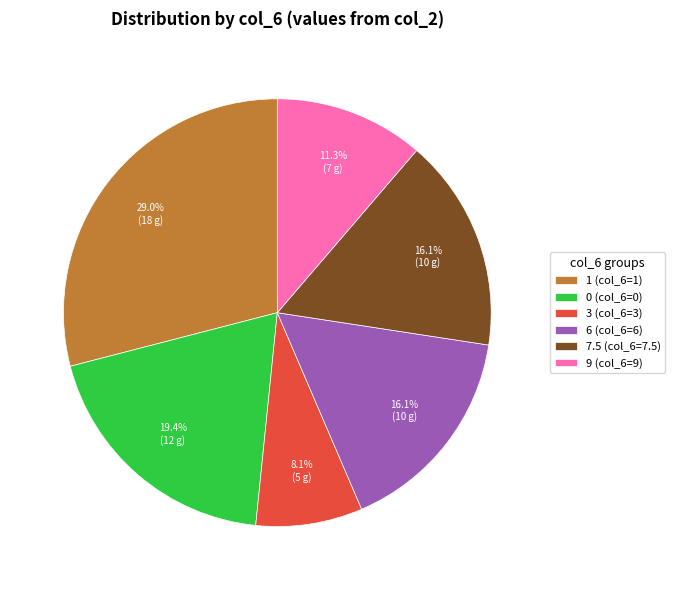

Is there any slice that represents more than half of the pie?

No